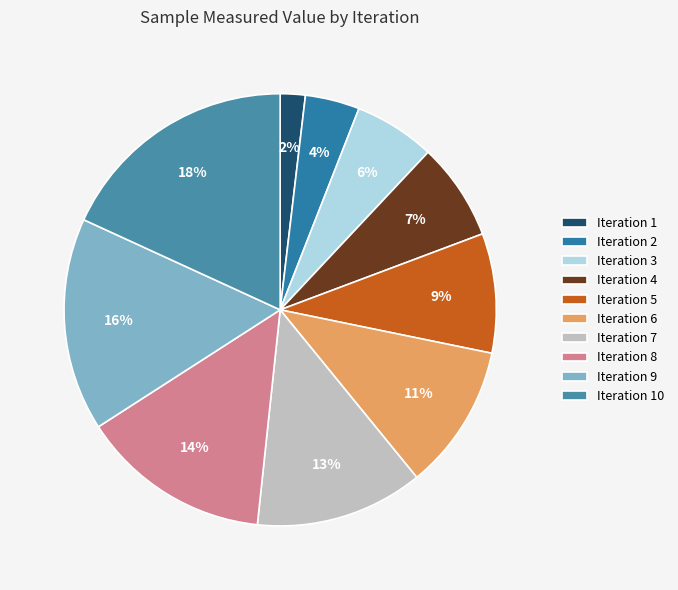

Which category has the smallest portion of the pie?

Iteration 1